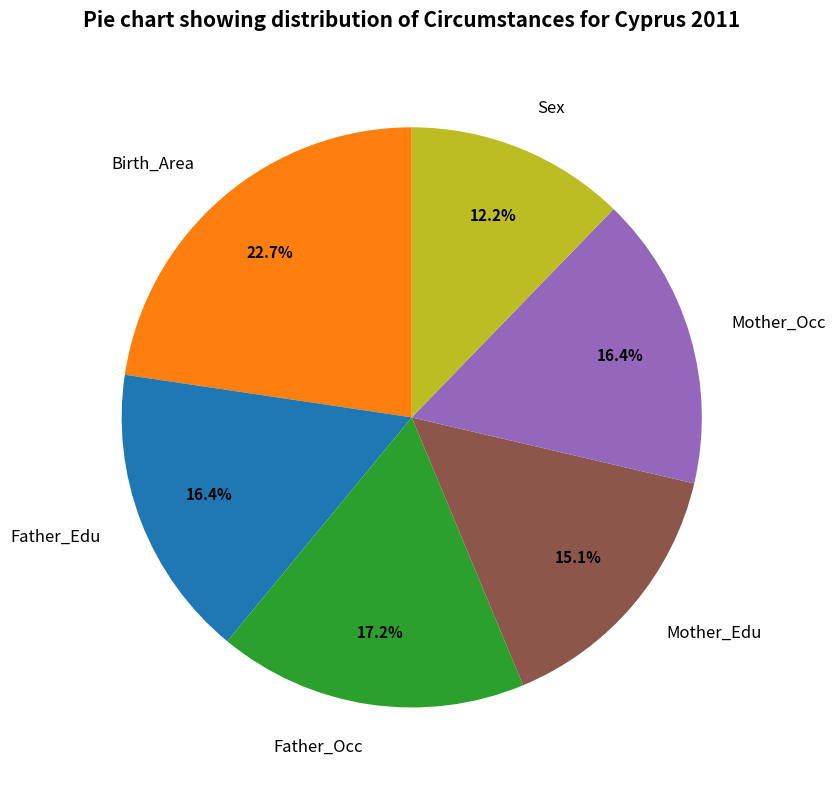

Is it true that Father_Occ is 17% of the pie?

True